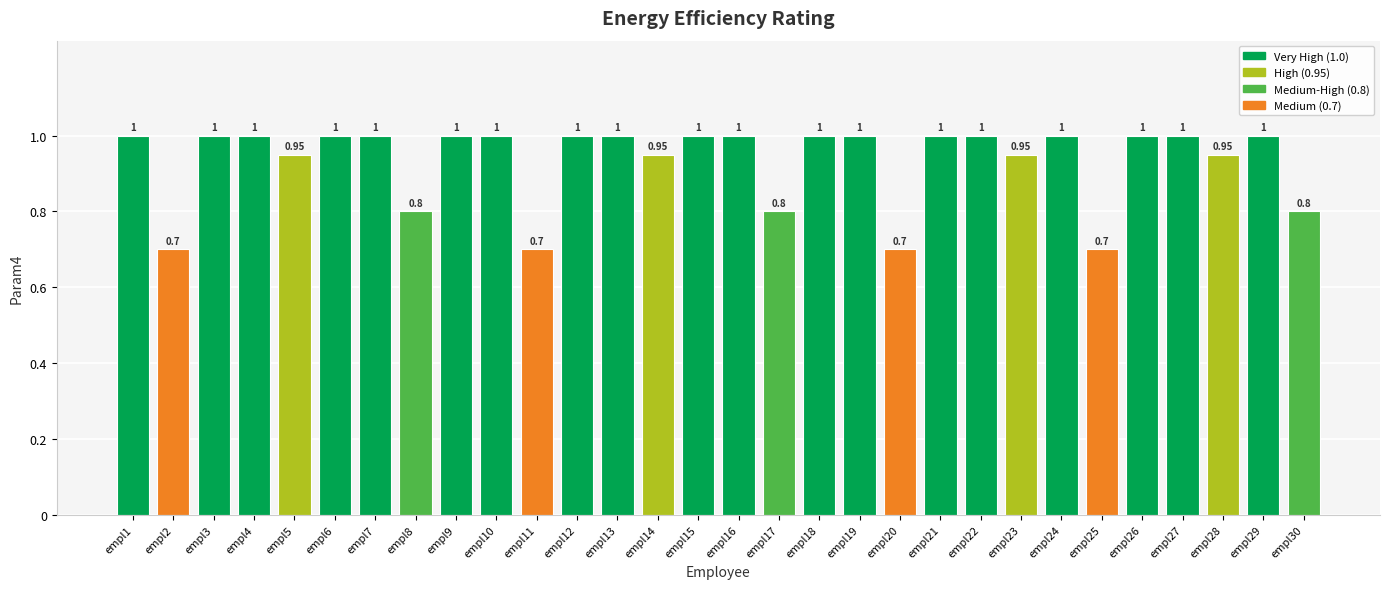

What is the minimum value shown in the chart?

0.7